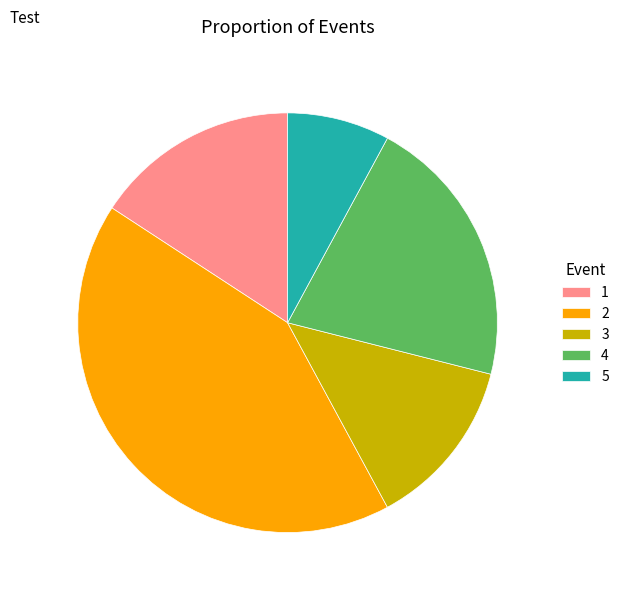

What is the ratio of the value at 3 to the value at 1?

0.8